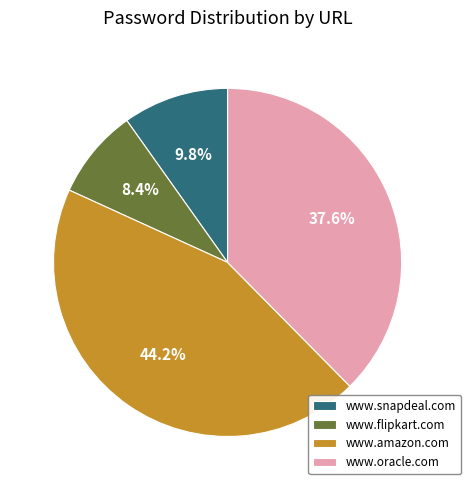

Which has a higher value, www.amazon.com or www.flipkart.com?

www.amazon.com